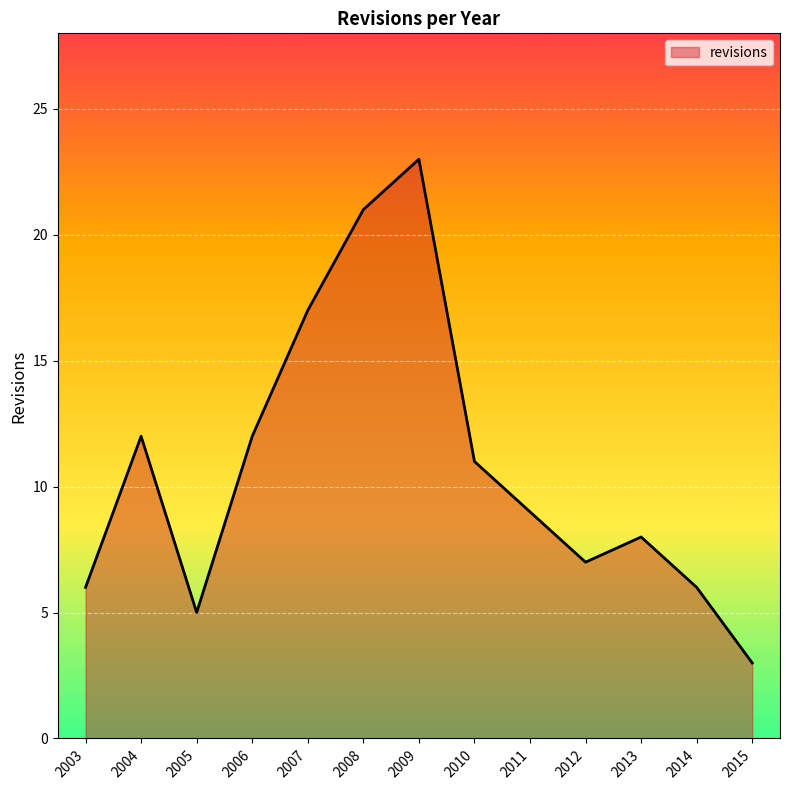

True or false: the data shows 6 at 2003.

True